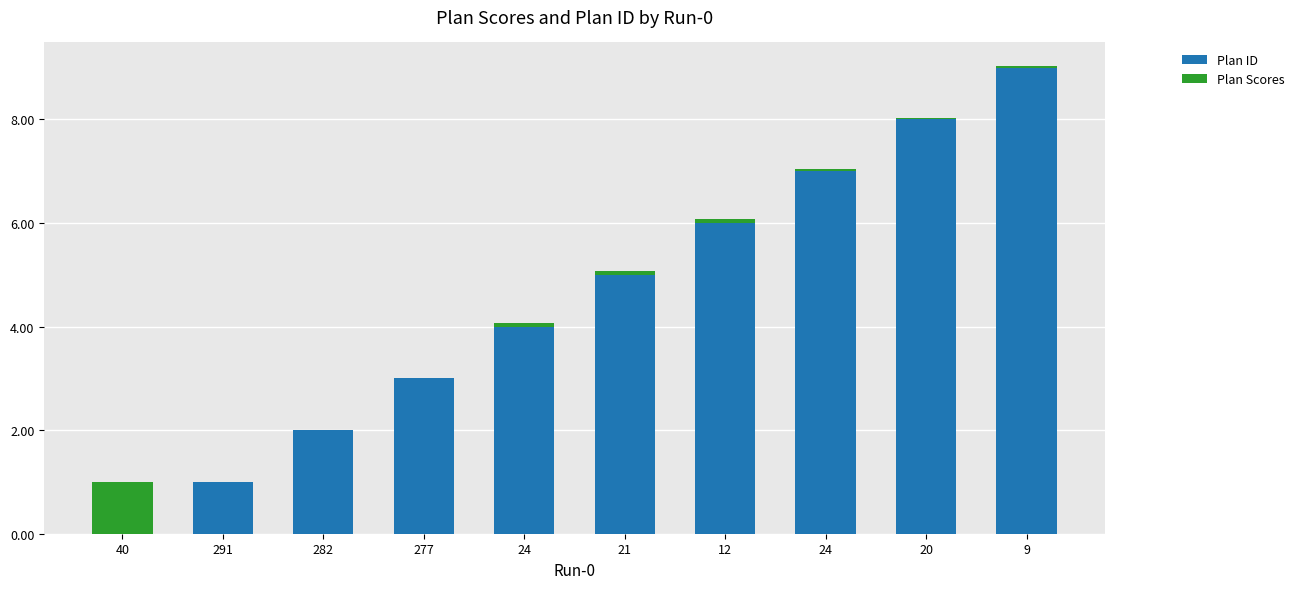

At which label does Plan ID first exceed 5?

12